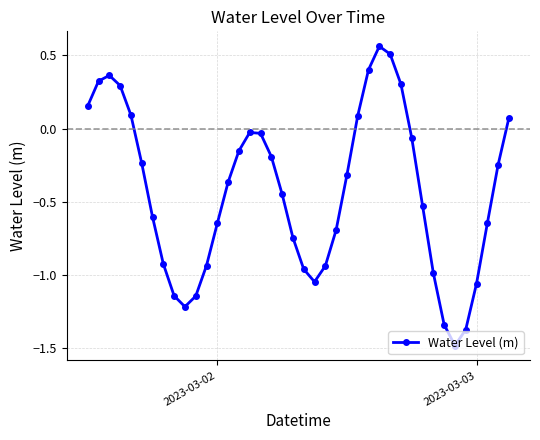

What is the difference between the maximum and second lowest values?

1.9